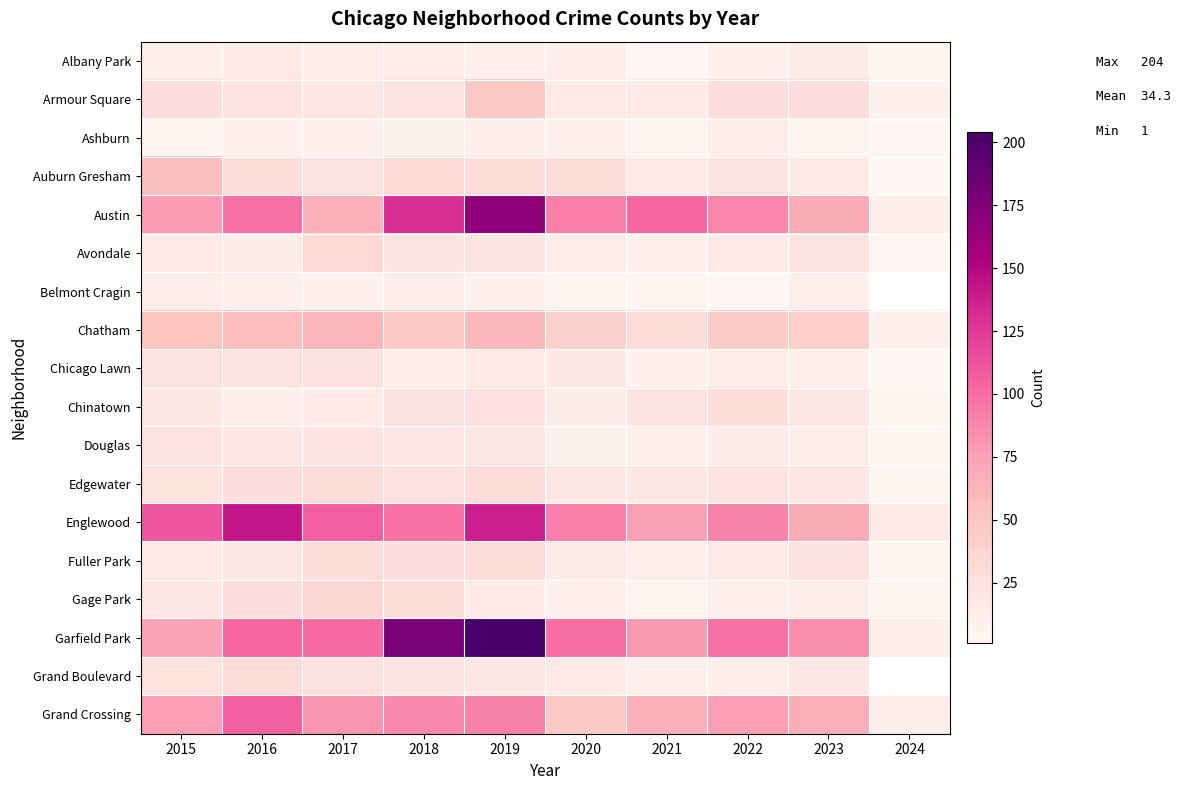

What is the difference between the second highest and minimum values in the Belmont Cragin series?

10.0